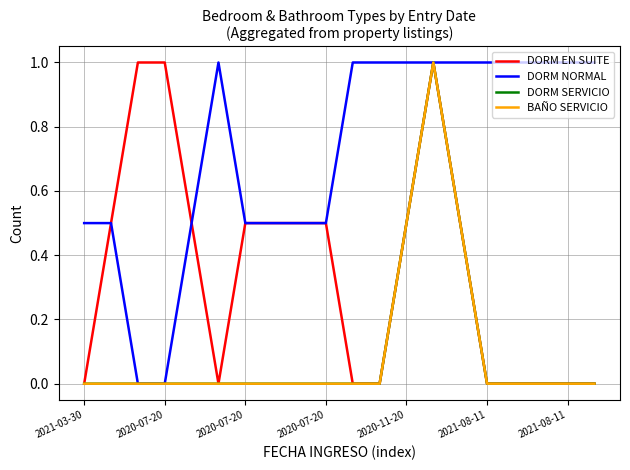

Count the DORM NORMAL values in the range 0 to 1.

20